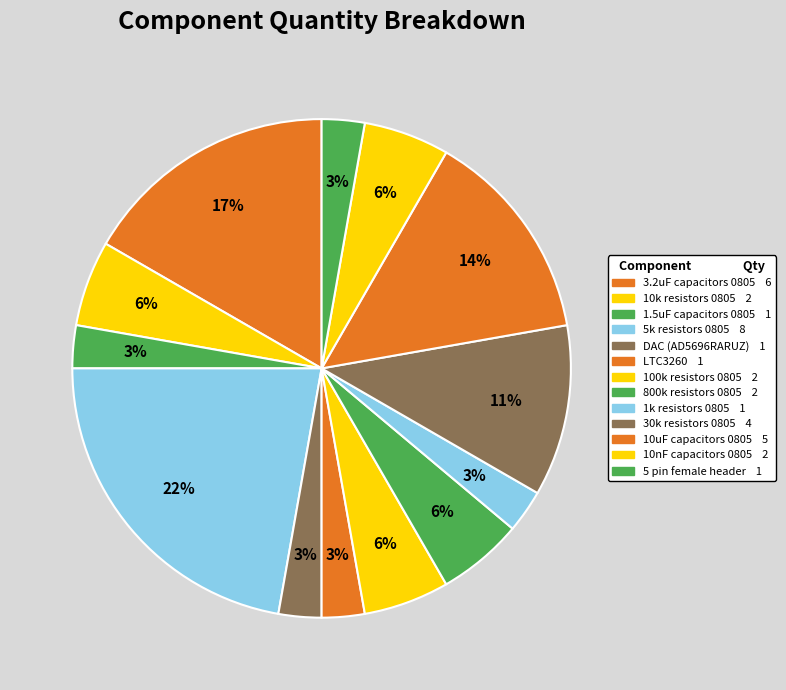

What is the largest slice in the pie chart?

5k resistors 0805